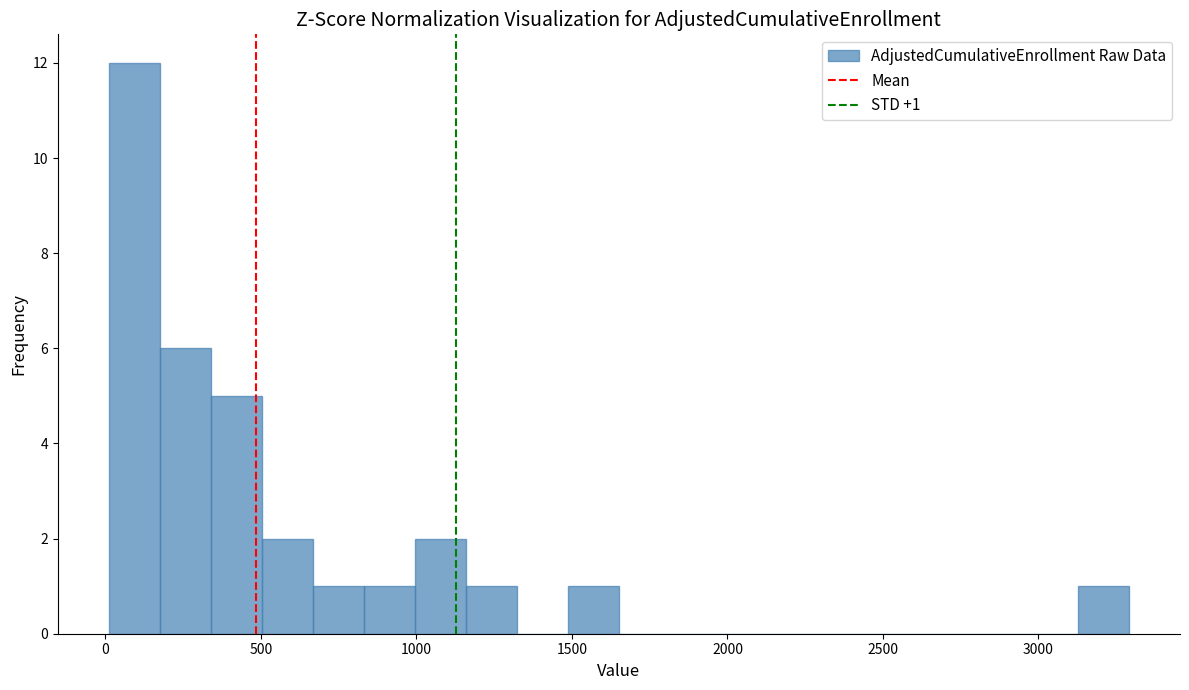

Read against the x-axis, roughly where is the centre of the tallest bar?

100